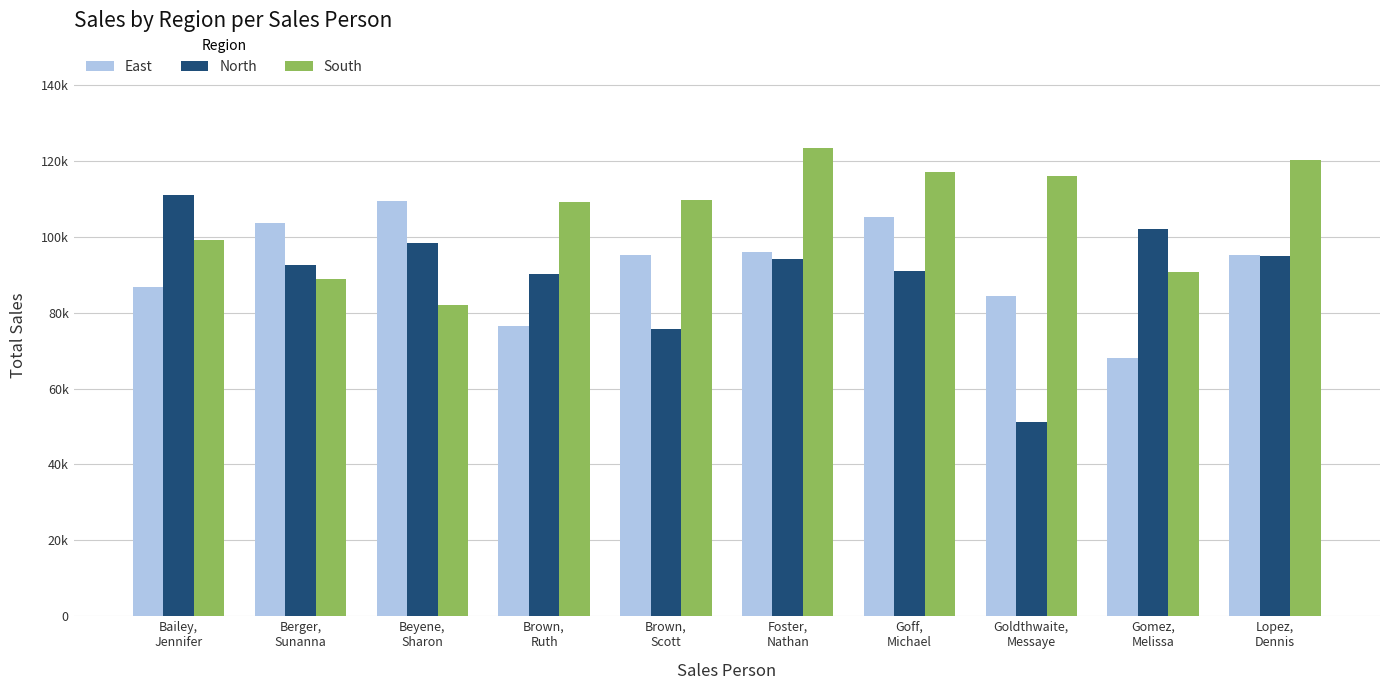

Where is East nearest to the value 88707?

Bailey,
Jennifer